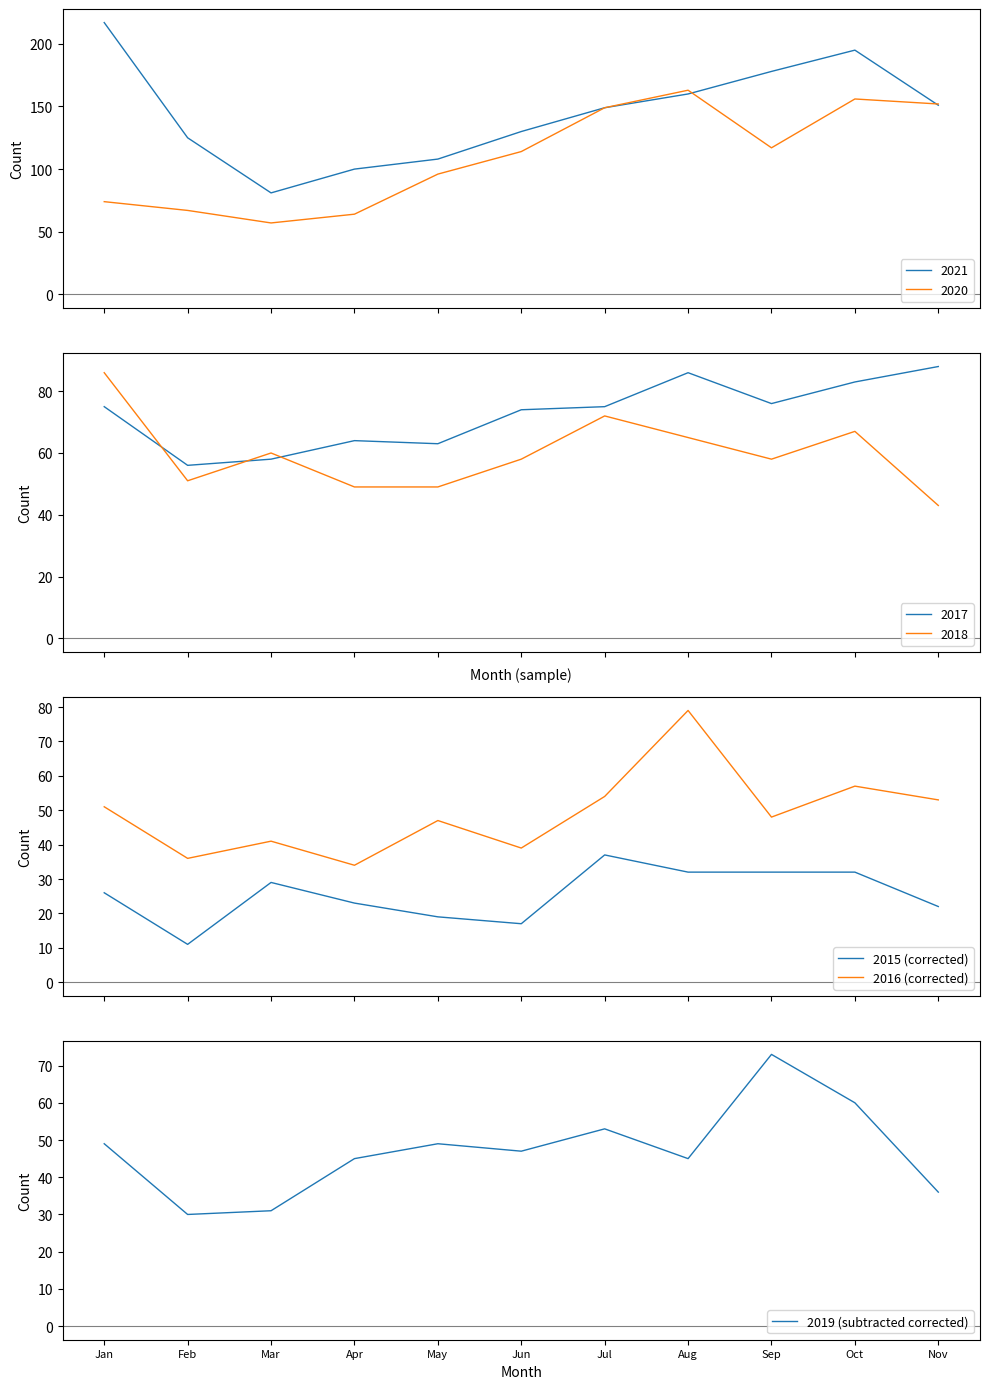

True or false: 2015 (corrected) and 2016 (corrected) cross at least once.

False